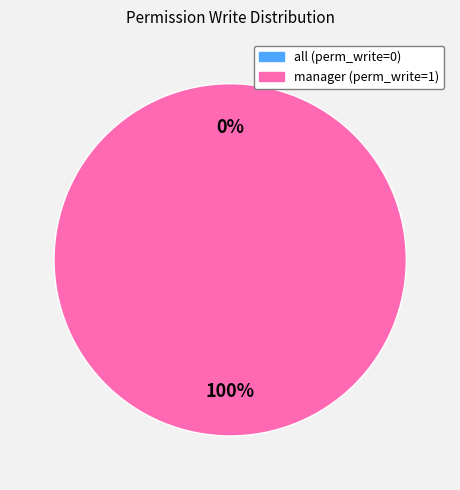

True or false: access_res_company_interest_all accounts for 6% of the total.

False